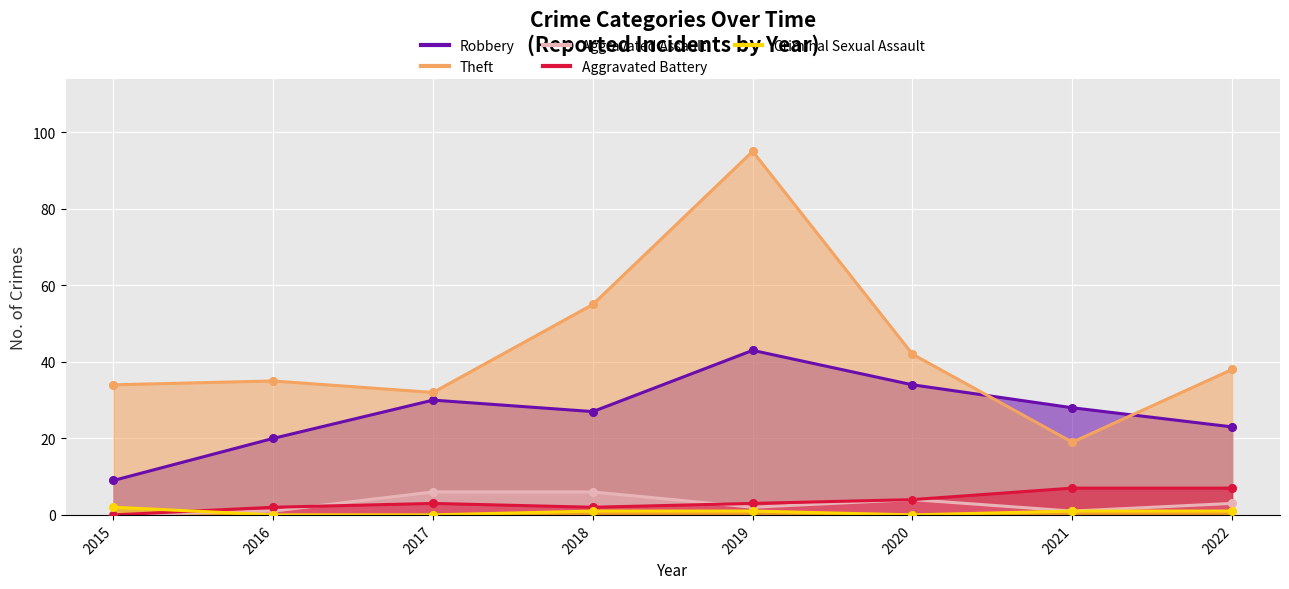

Which series has the widest spread of Y values?

Theft